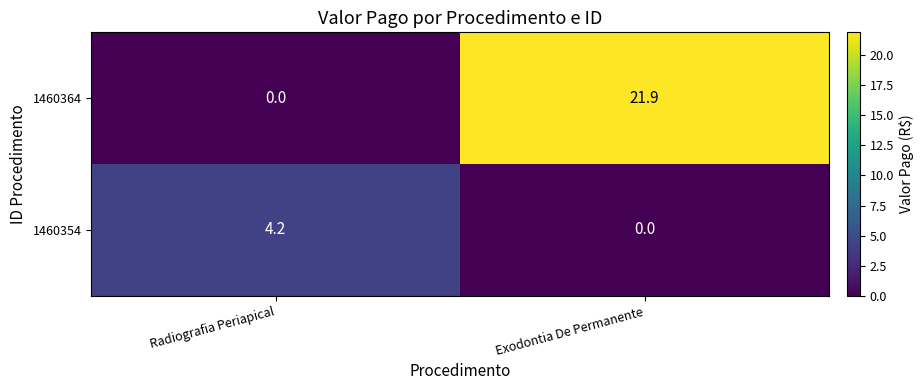

Where is 1460354 nearest to the value 2?

Exodontia De Permanente